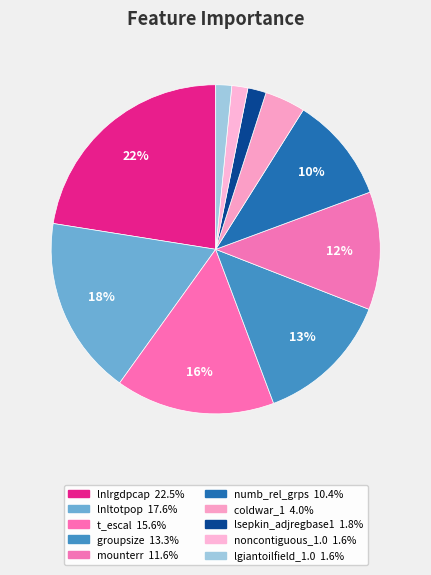

True or false: lnltotpop accounts for 30% of the total.

False